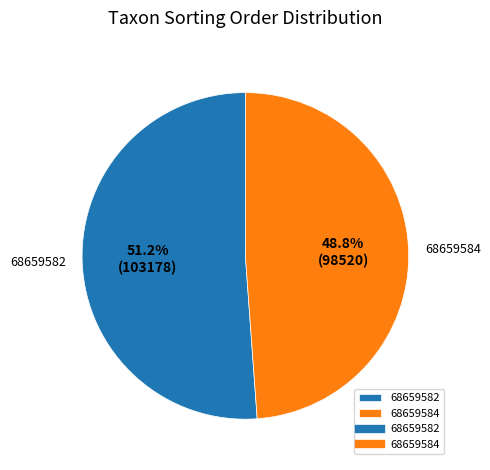

Rank the categories by value from lowest to highest.

68659584, 68659582